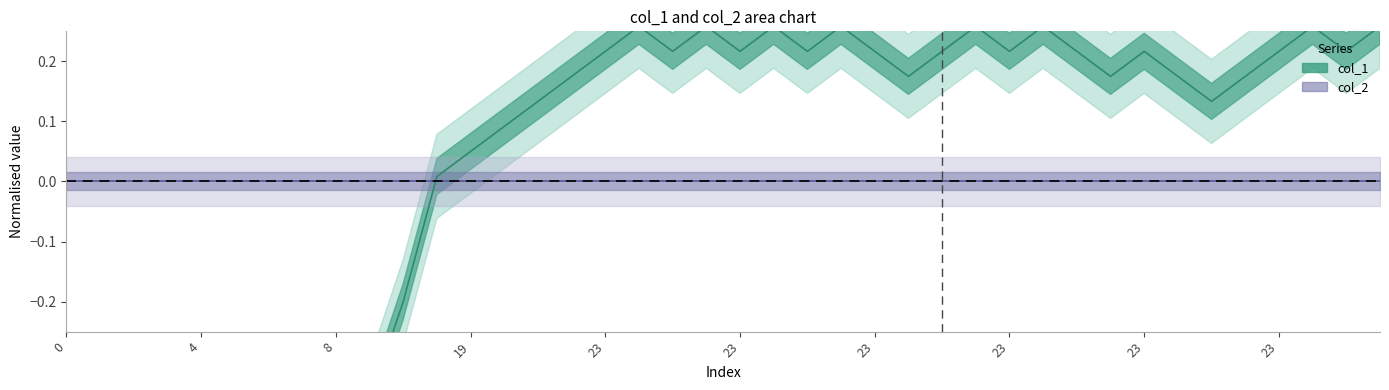

How many distinct data groups are displayed?

2